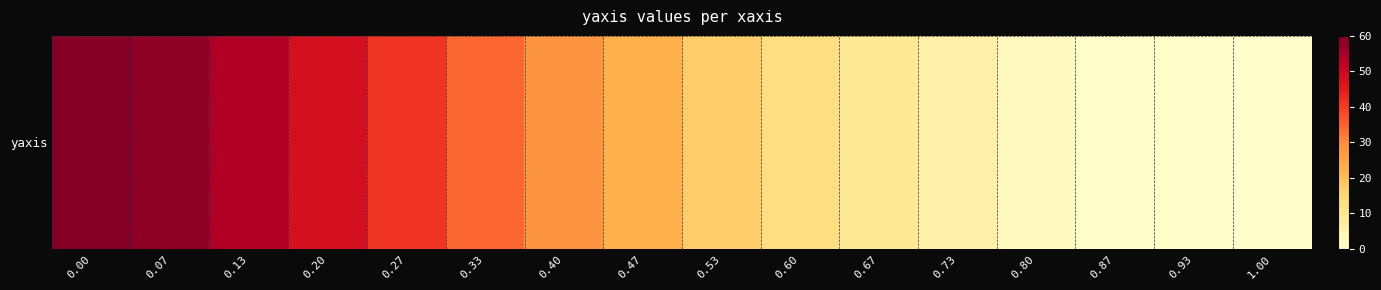

Which has a higher value, 0.47 or 0.07?

0.07